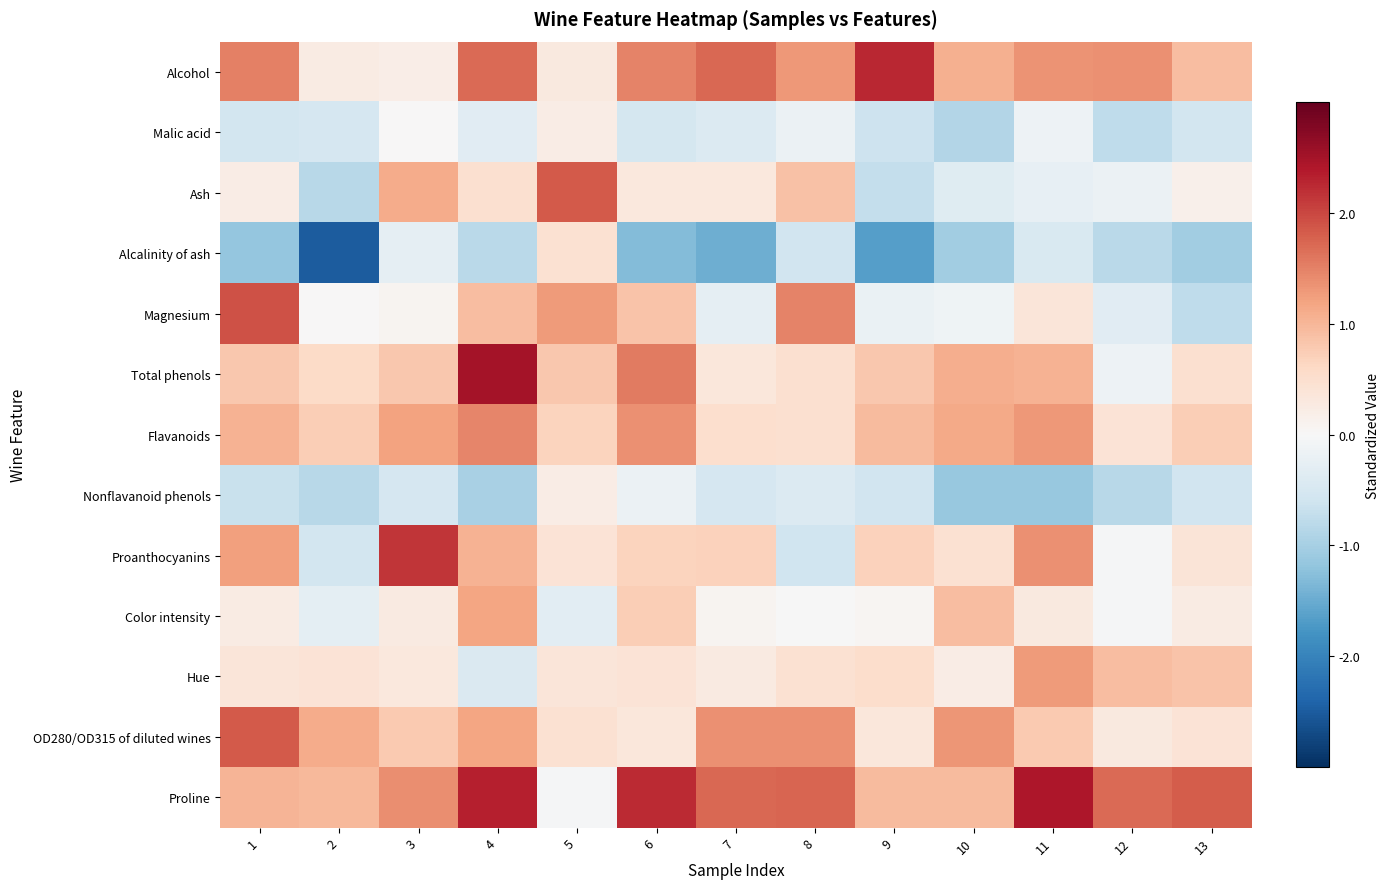

Which series changed the most between 1 and 2?

Magnesium